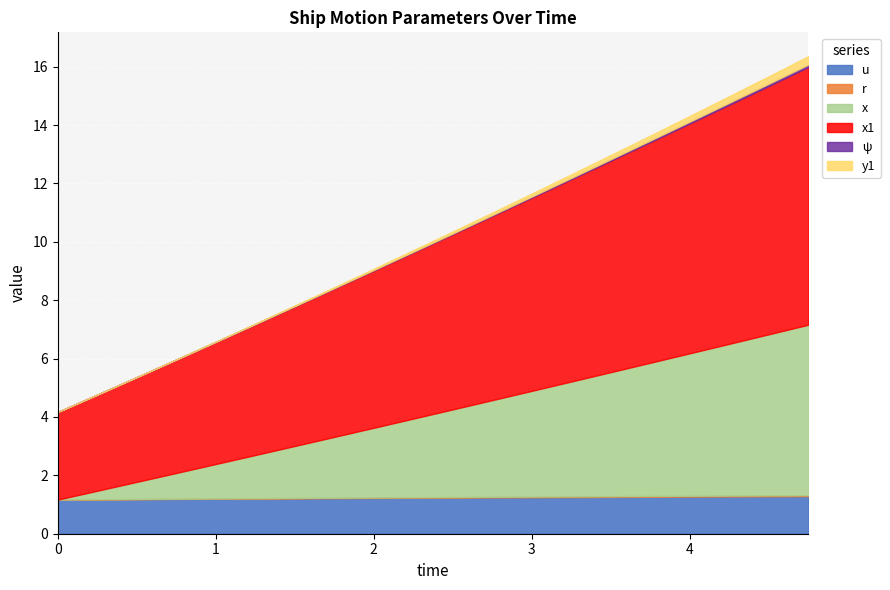

What is the lowest value of the x1 series?

3.0